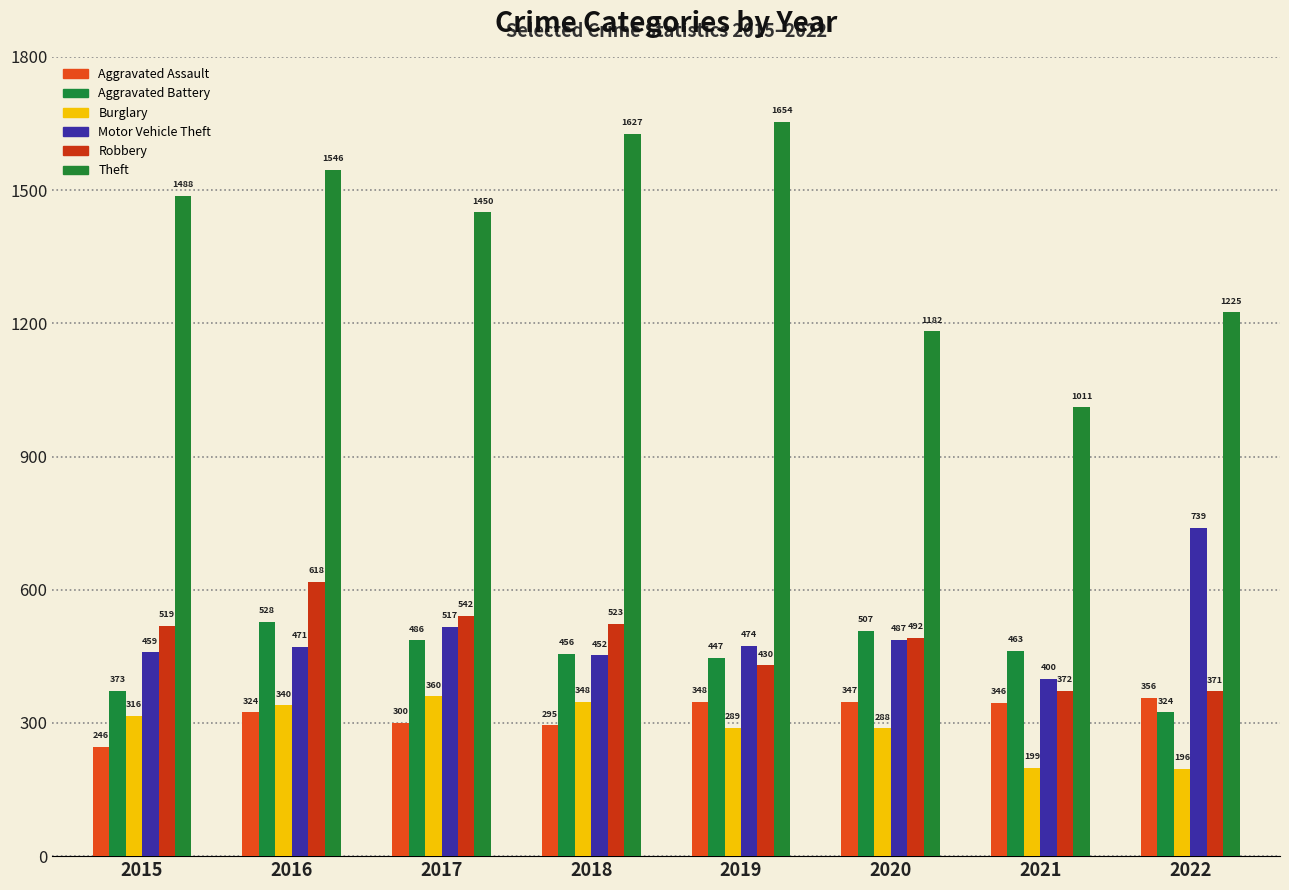

What are all the series names shown in the legend?

Aggravated Assault, Aggravated Battery, Burglary, Motor Vehicle Theft, Robbery, Theft